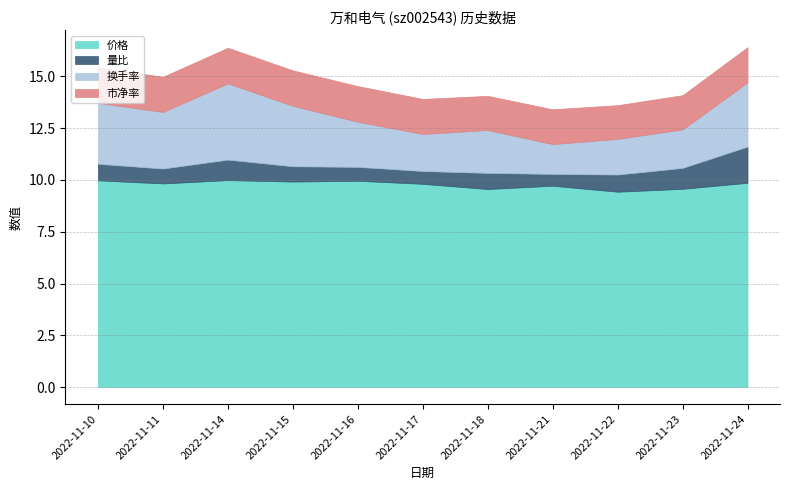

What is the maximum value shown in the chart?

10.0